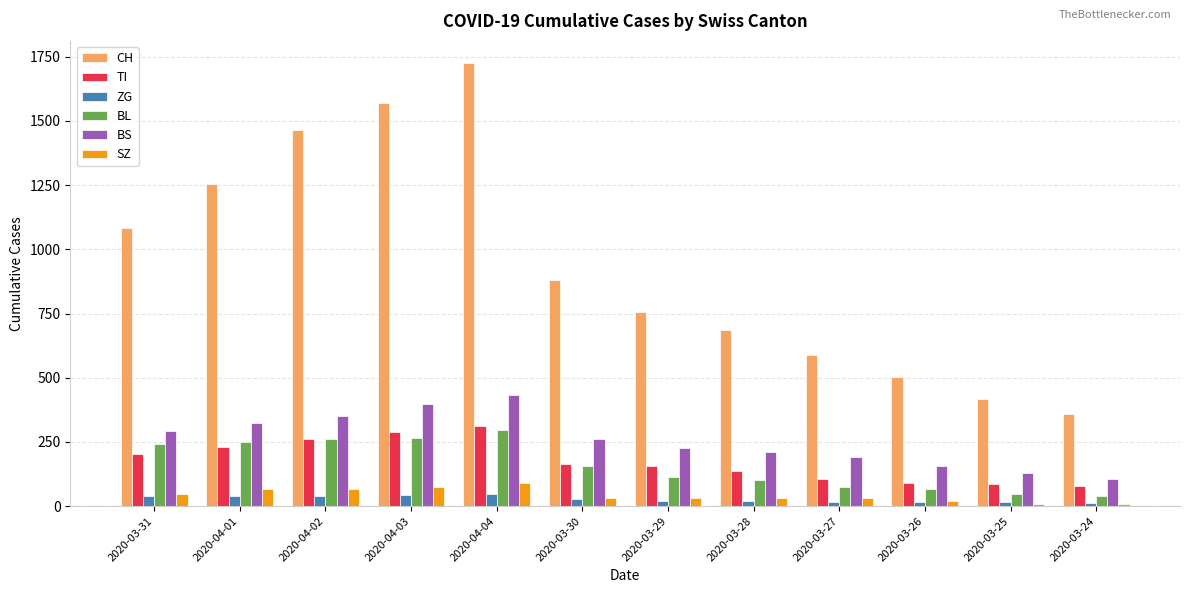

How many distinct data groups are displayed?

6